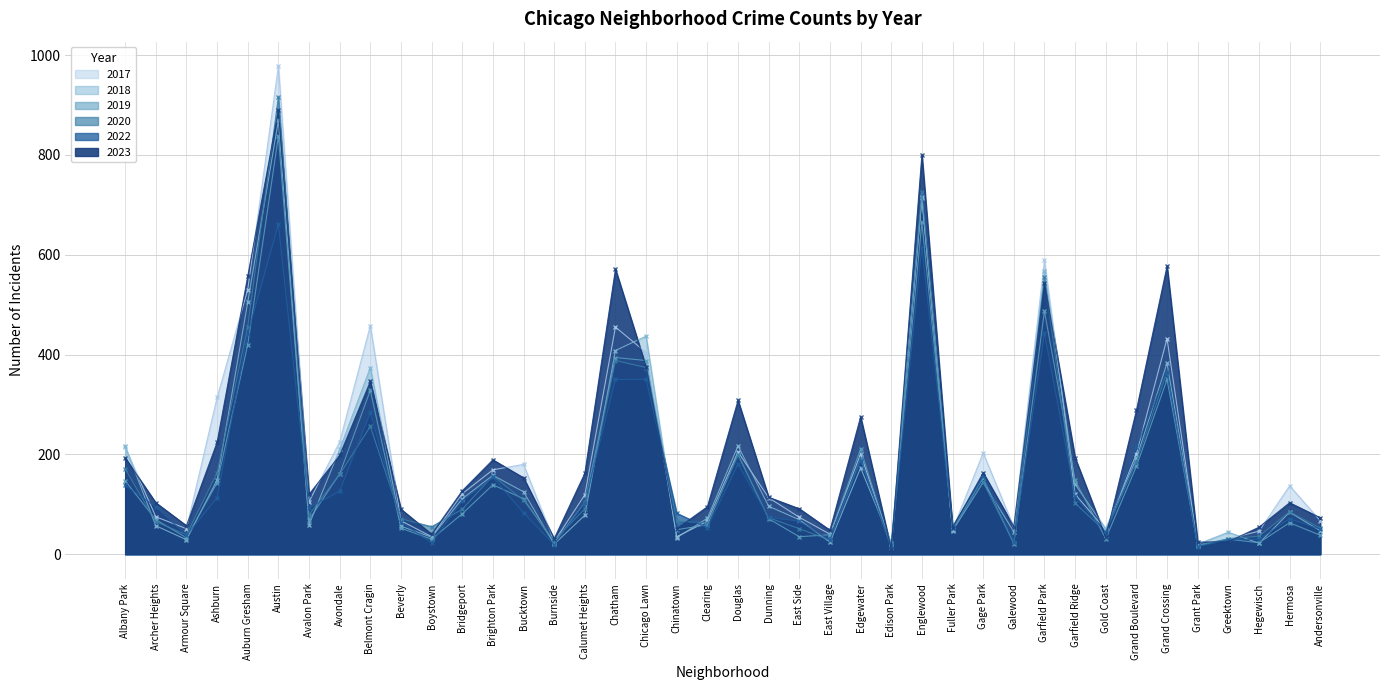

Which has a higher value, Ashburn or Dunning?

Ashburn